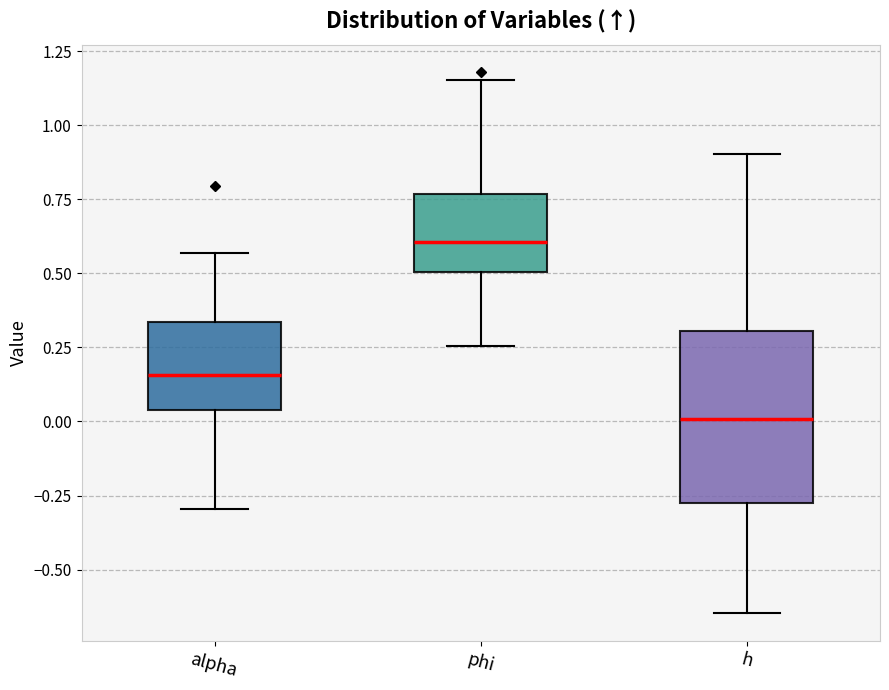

Reading left to right, read every box against the y-axis: the position of its median line, the range the box covers, and the ends of its whiskers. The values are not printed on the chart, so give them approximately, as read against the axis.

alpha: median 0.15, box 0.05 to 0.35, whiskers -0.30 to 0.55
phi: median 0.60, box 0.50 to 0.75, whiskers 0.25 to 1.15
h: median 0.00, box -0.30 to 0.30, whiskers -0.65 to 0.90